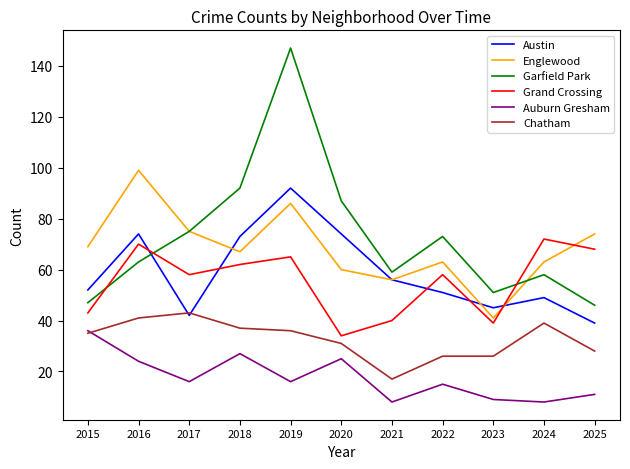

How many values in the Garfield Park series are below 63?

5